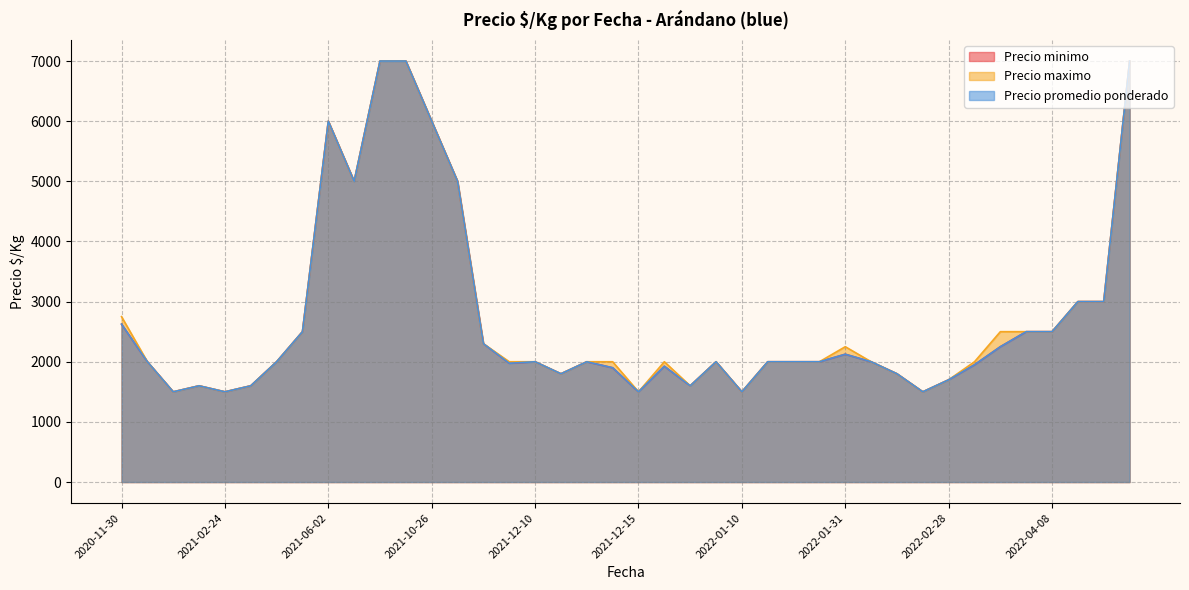

Between 2022-03-30 and 2021-12-15, which is larger?

2022-03-30